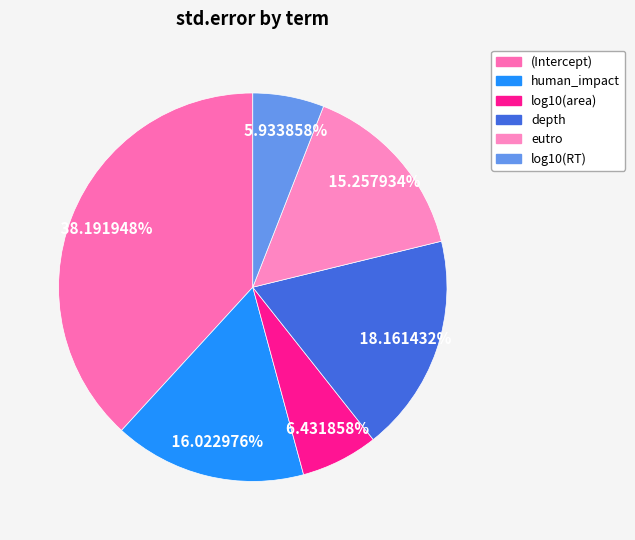

Is it true that depth is 18% of the pie?

True